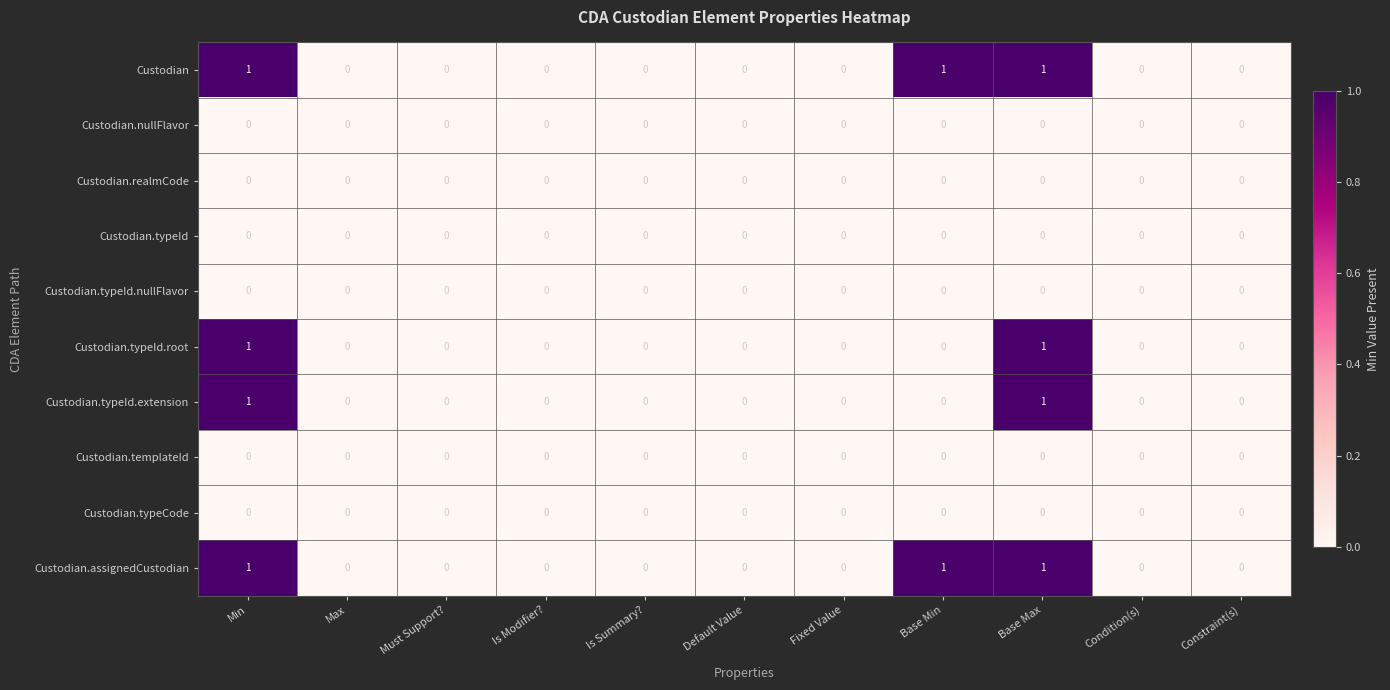

The value of Custodian.templateId at Is Summary? is 0. True or false?

True